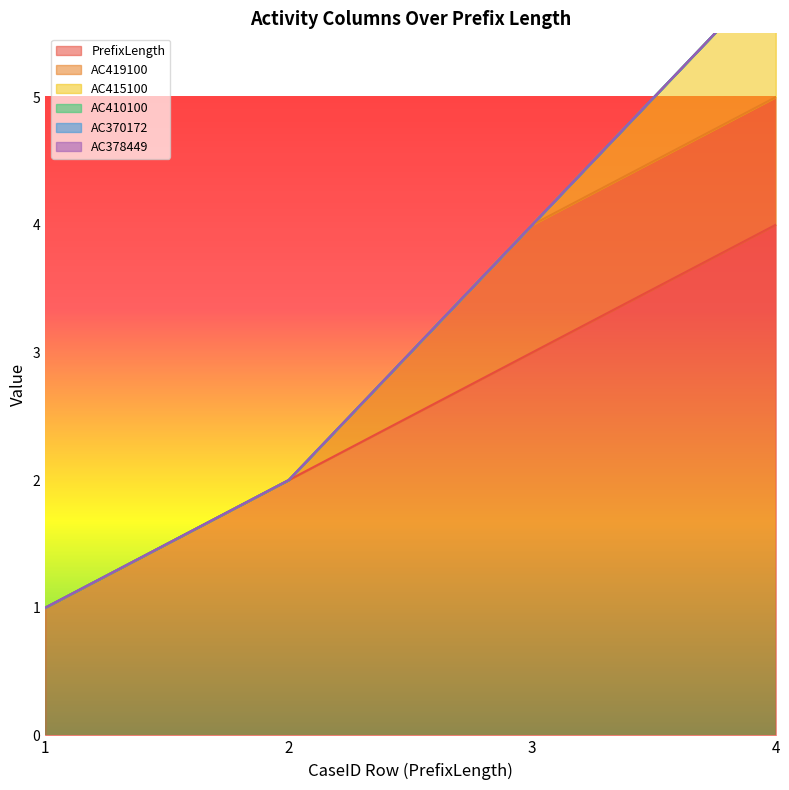

Reading left to right, what are all the values shown in this chart?

PrefixLength: 1=1	2=2	3=3	4=4
AC419100: 1=0	2=0	3=1	4=1
AC415100: 1=0	2=0	3=0	4=1
AC410100: 1=0	2=0	3=0	4=0
AC370172: 1=0	2=0	3=0	4=0
AC378449: 1=0	2=0	3=0	4=0